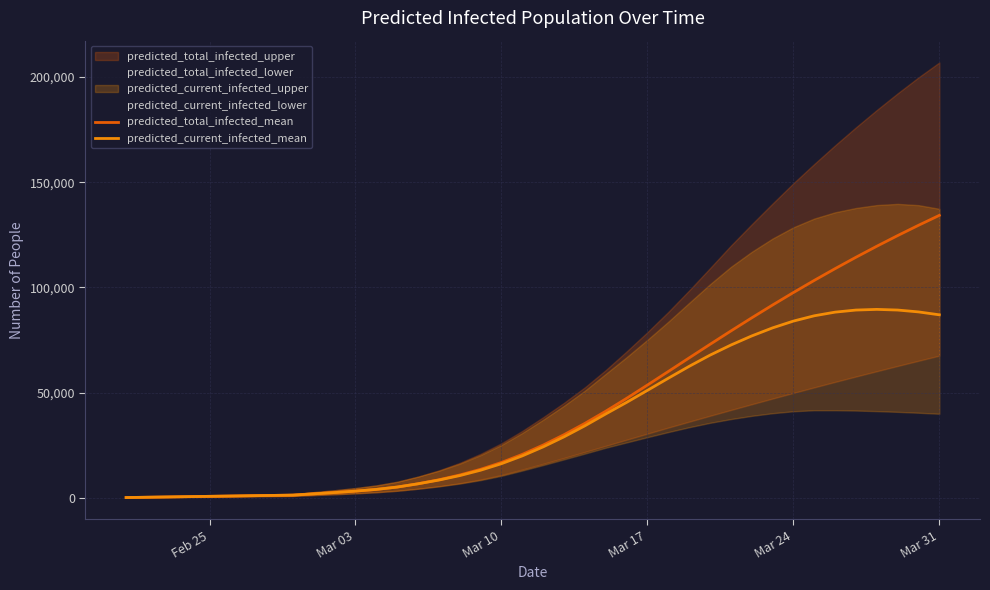

What is the highest value of the predicted_total_infected_mean series?

134248